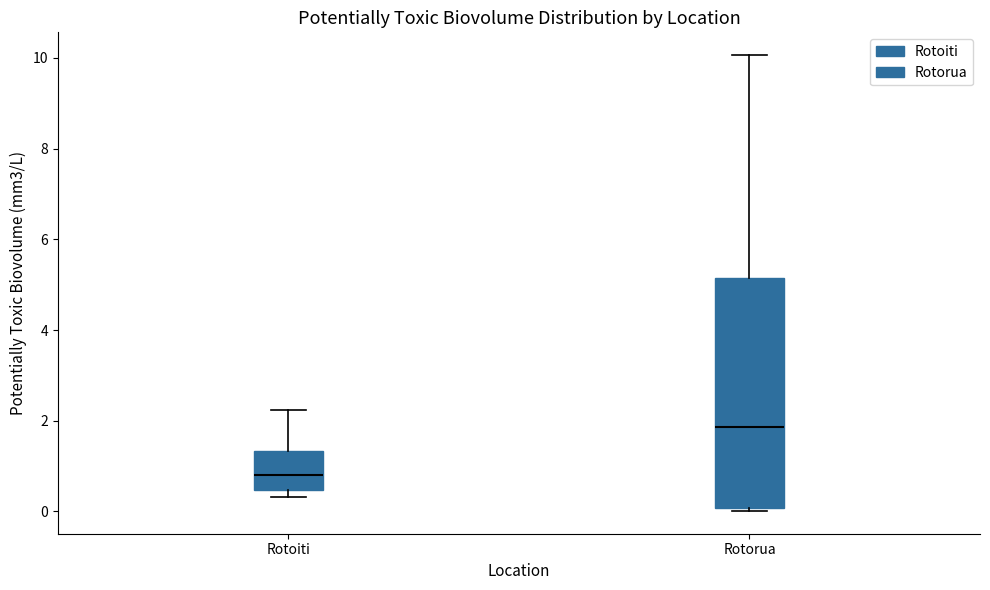

Which box has the lowest median line?

Rotoiti